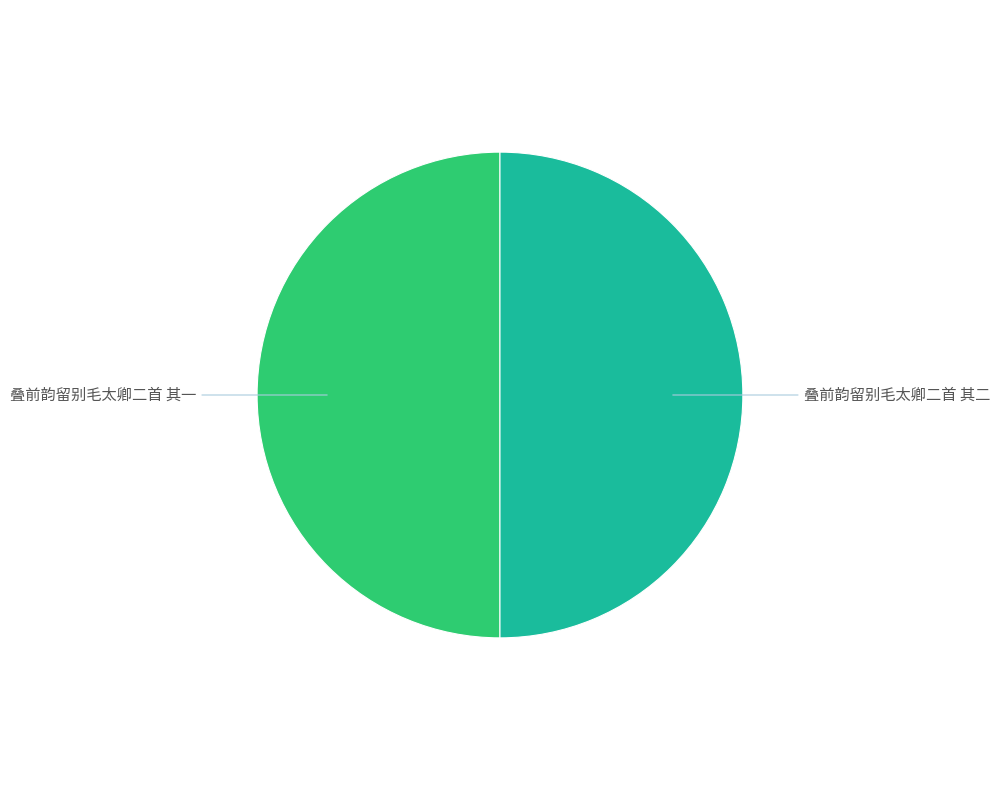

True or false: 叠前韵留别毛太卿二首 其一 accounts for 50% of the total.

True